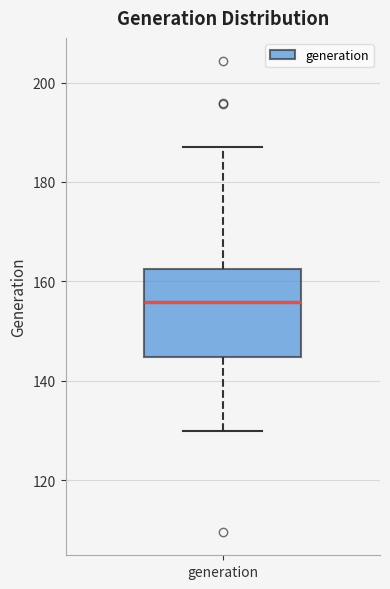

Transcribe this box plot: give where the median line is, the range the box spans, and where the two whiskers end, as read against the y-axis. The values are not printed on the chart, so give them approximately, as read against the axis.

median 156, box 144 to 162, whiskers 130 to 188